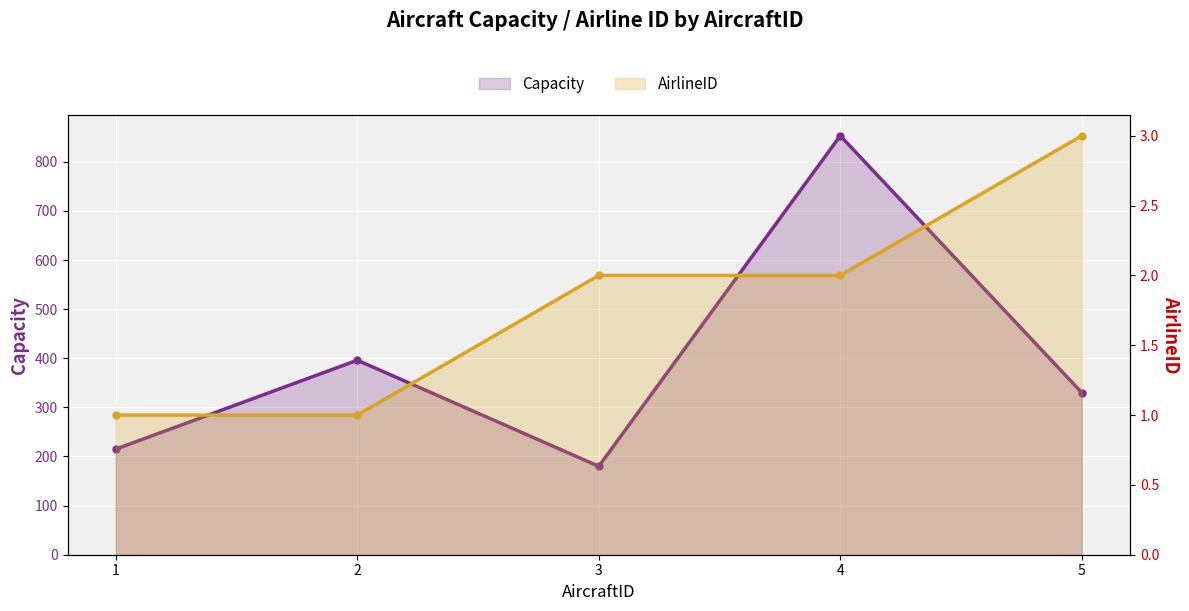

The Capacity series shows 260 at 3. True or false?

False